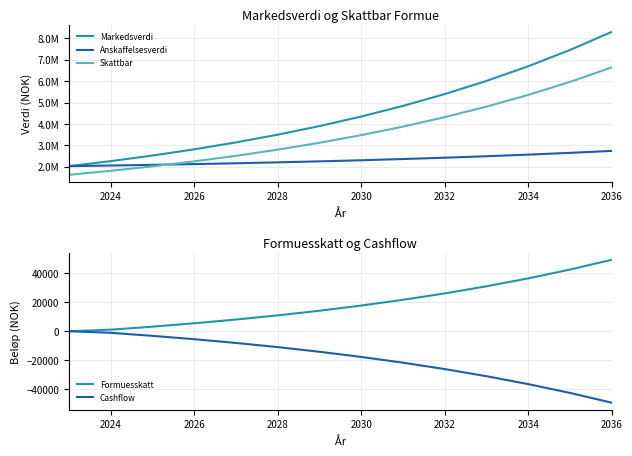

The value of Cashflow at 2036 is -65692.0. True or false?

False